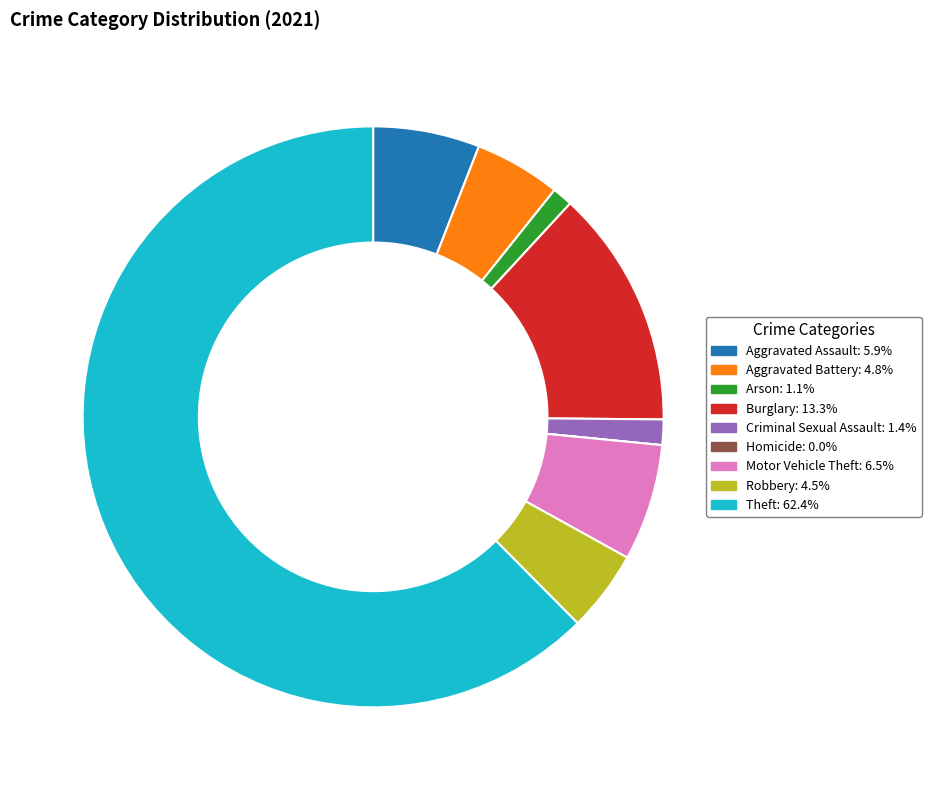

Which category has the biggest portion of the pie?

Theft